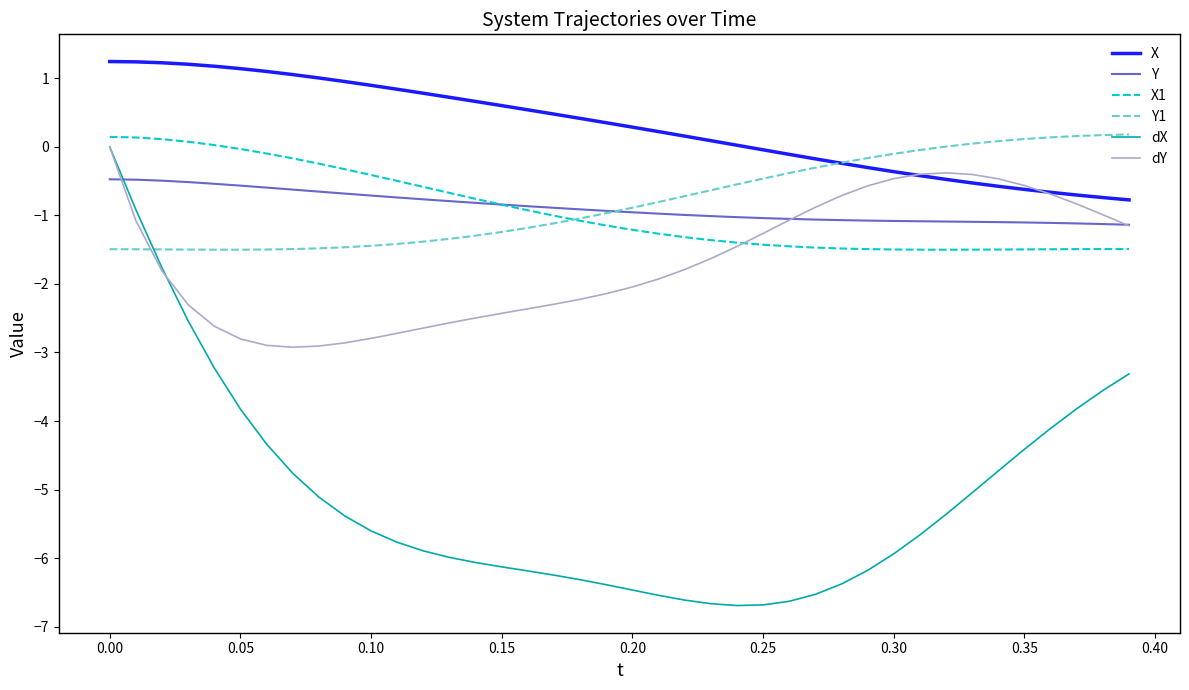

Which series has the largest total across all categories?

X